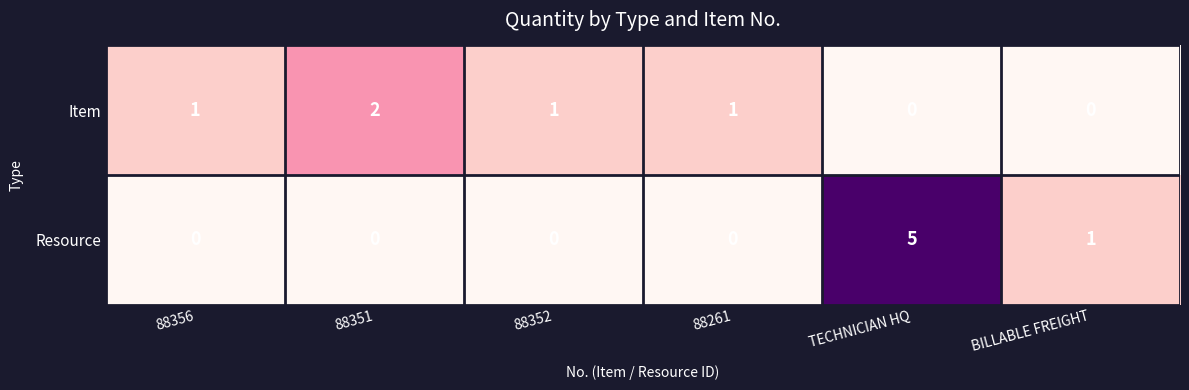

What is the sum of all Resource values?

6